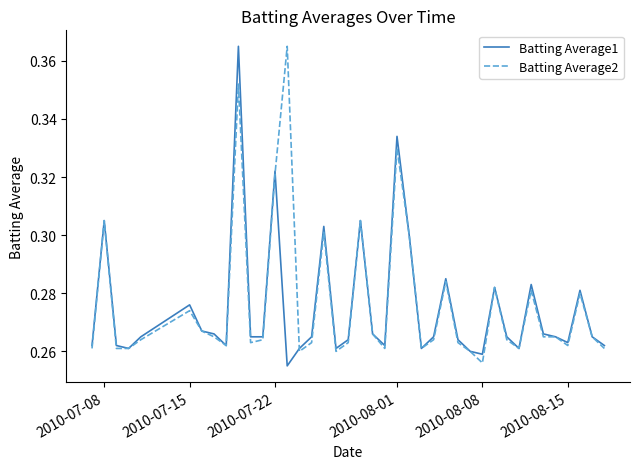

What is the average value of the Batting Average2 series?

0.3